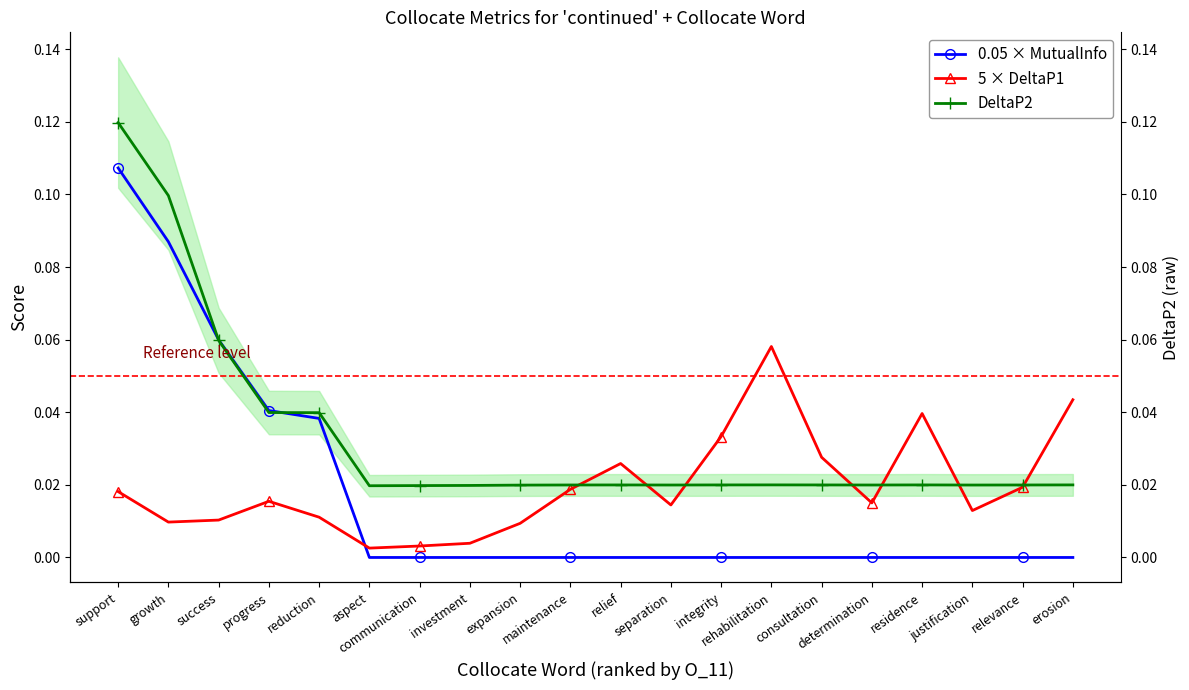

Between support and success, which series saw the biggest shift?

DeltaP2